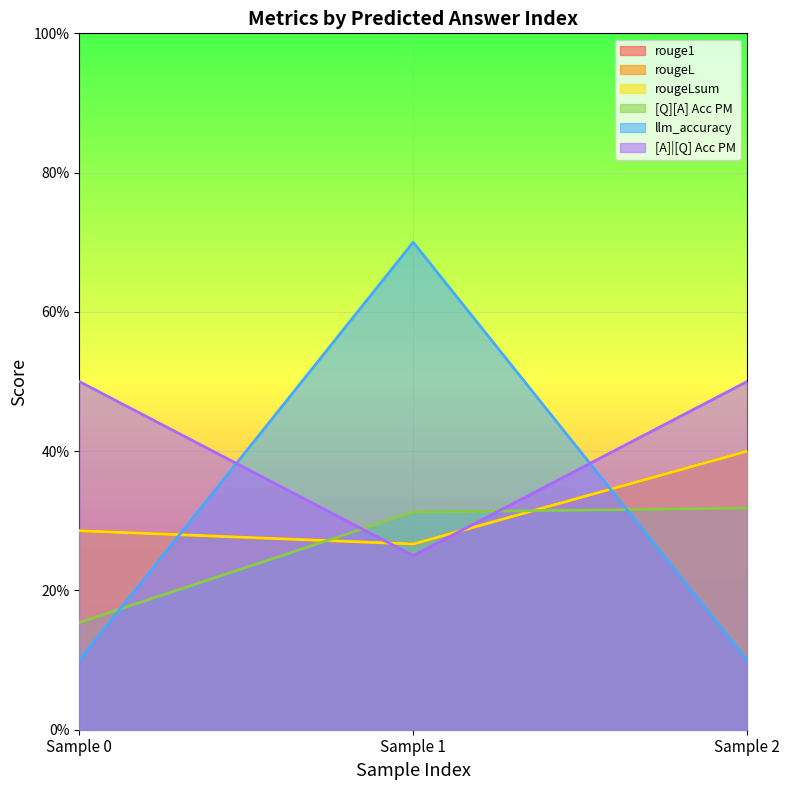

What is the value of the rougeLsum point at the 2nd from the left?

0.3